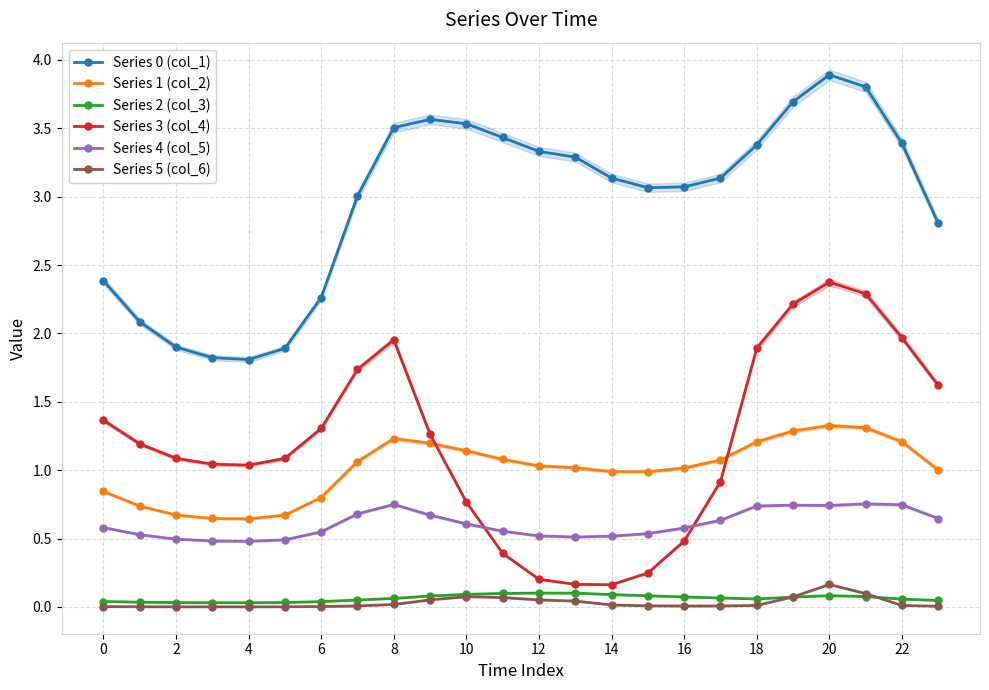

Which series has the largest total across all categories?

Series 0 (col_1)